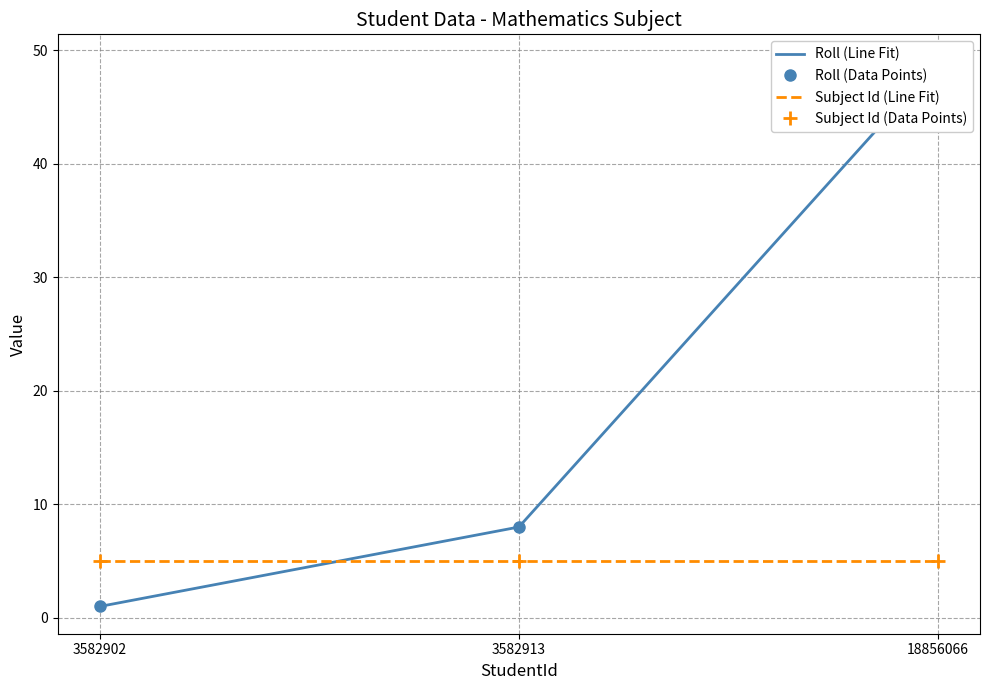

At which label does Roll (Line Fit) first exceed 8?

18856066